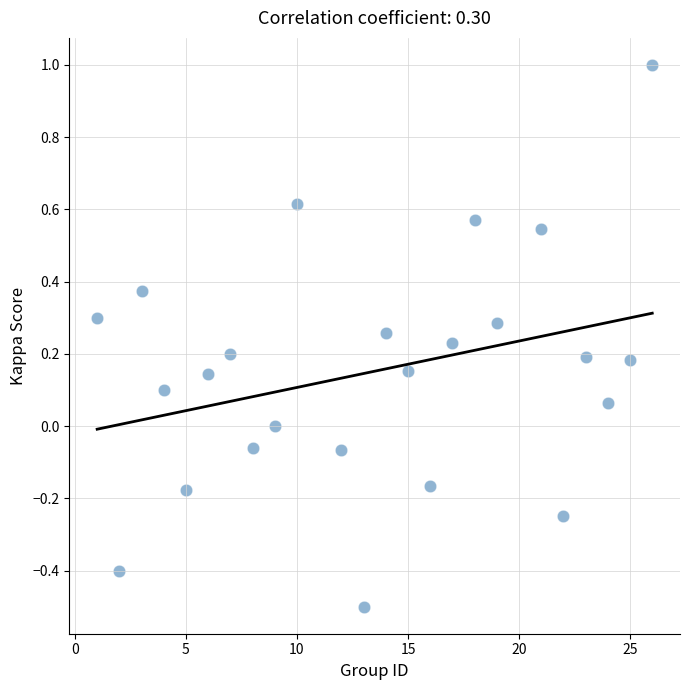

What is the range of Y values (max minus min)?

1.5